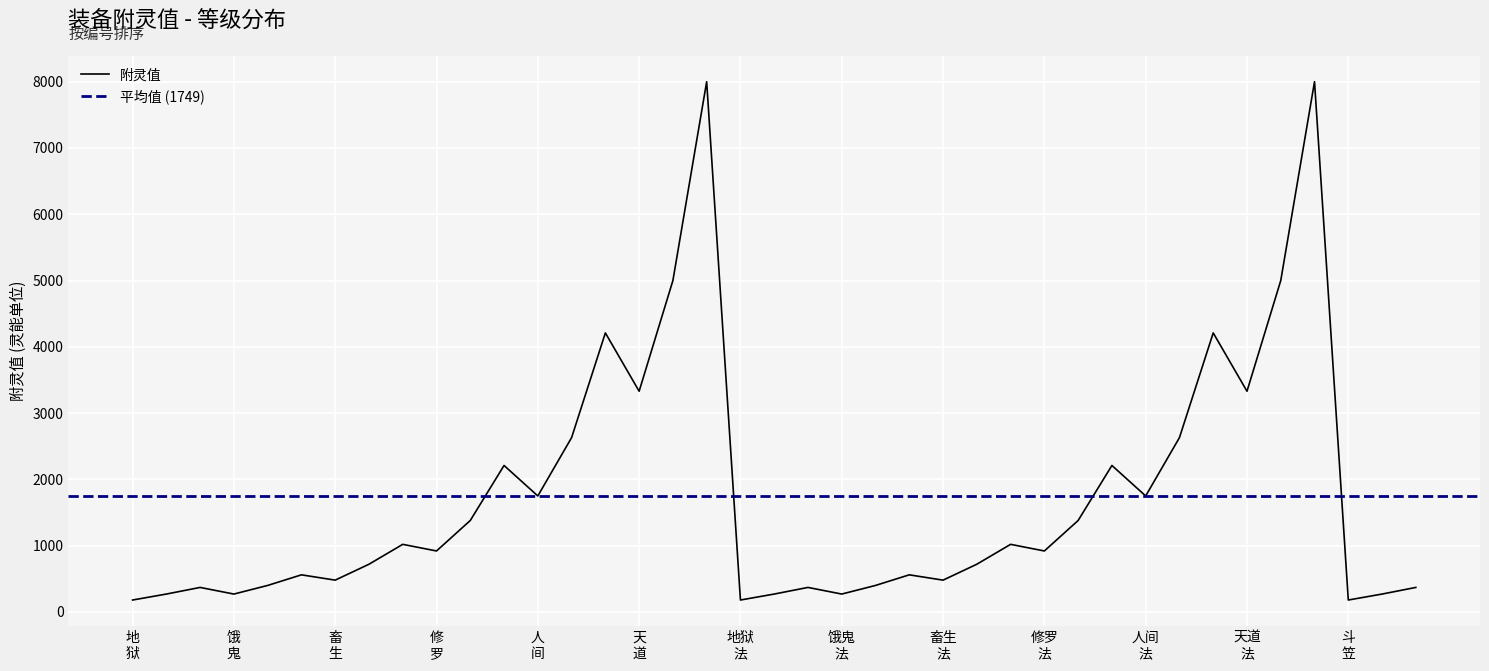

What is the minimum value for 附灵值?

180